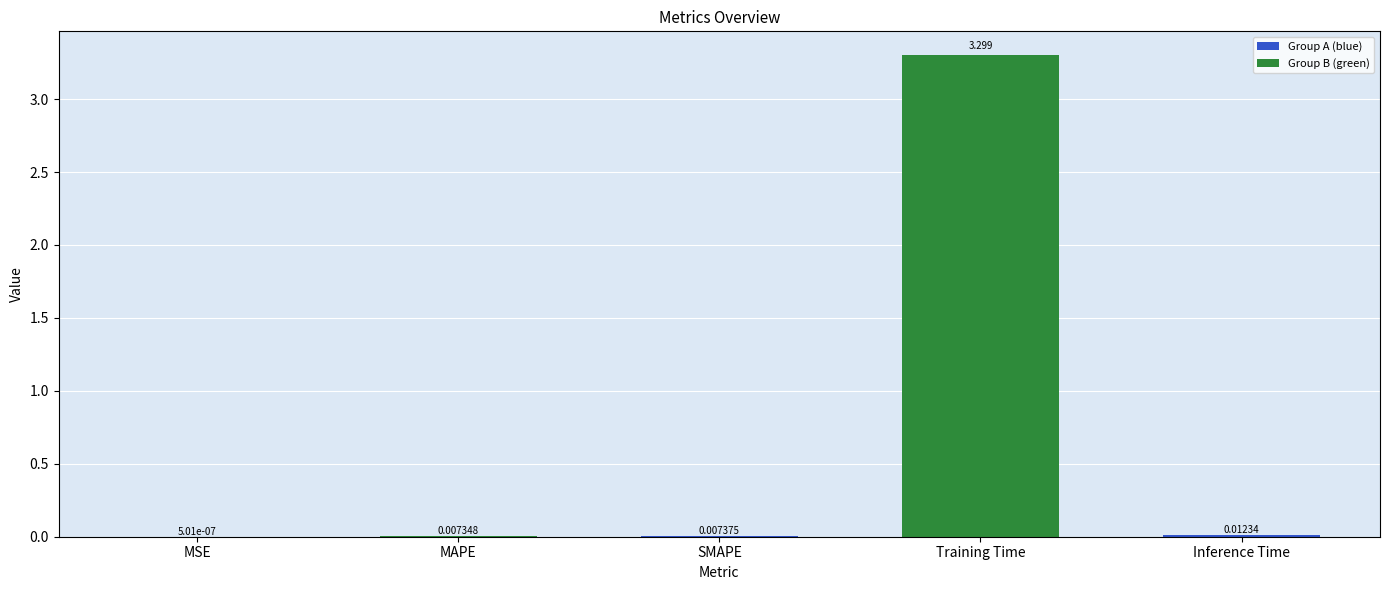

At which category does the chart reach its peak across all series?

Training Time